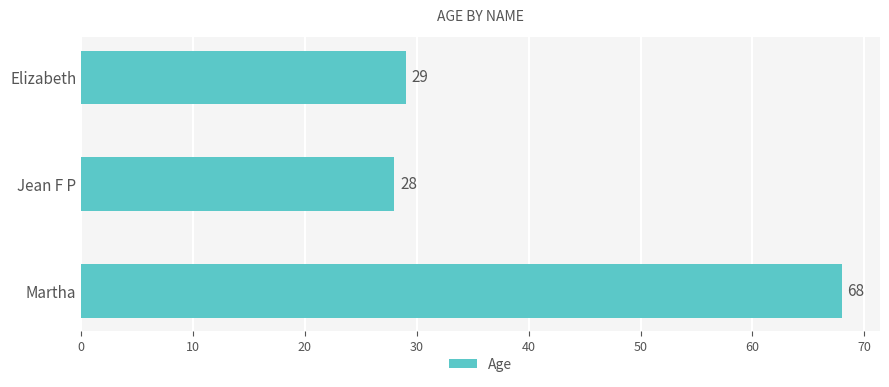

List the labels in order of value, smallest first.

Jean F P, Elizabeth, Martha